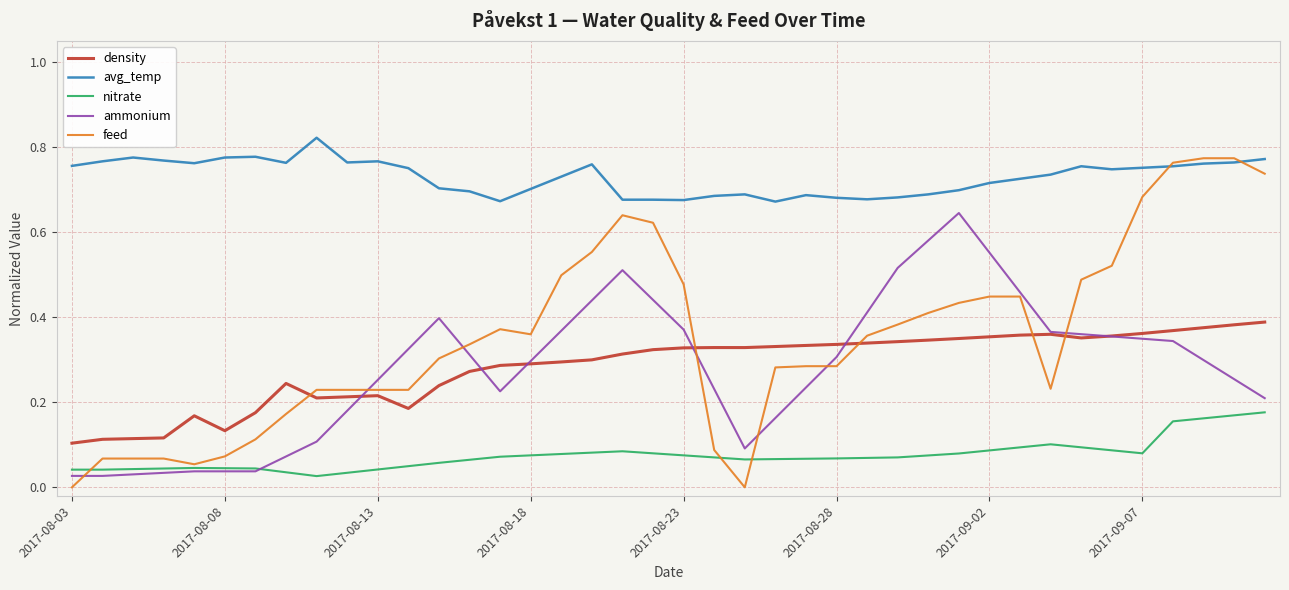

Which series has the widest spread of values?

feed